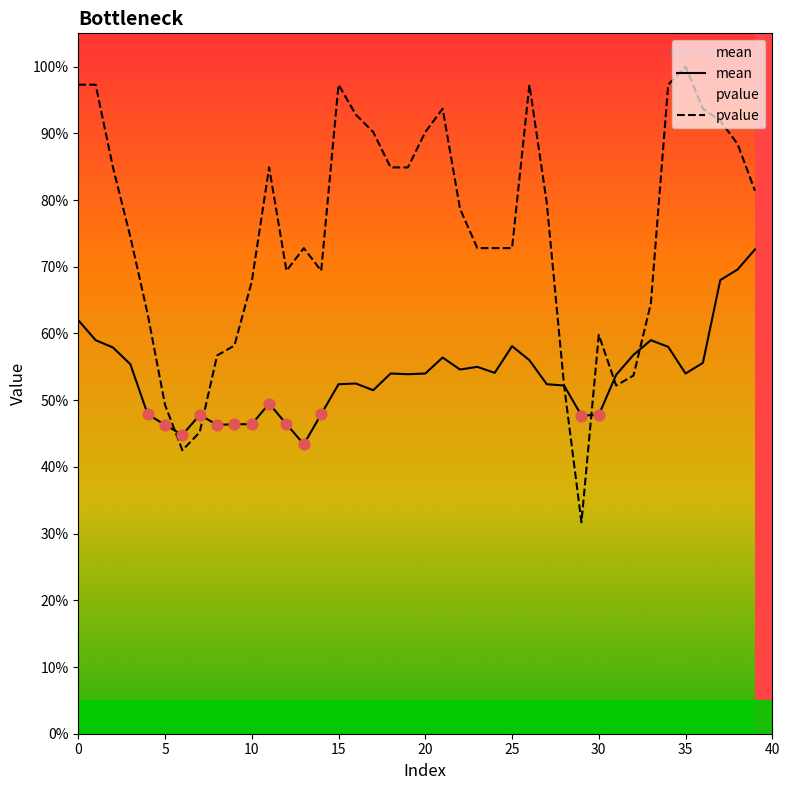

Which series reaches the maximum Y coordinate?

pvalue